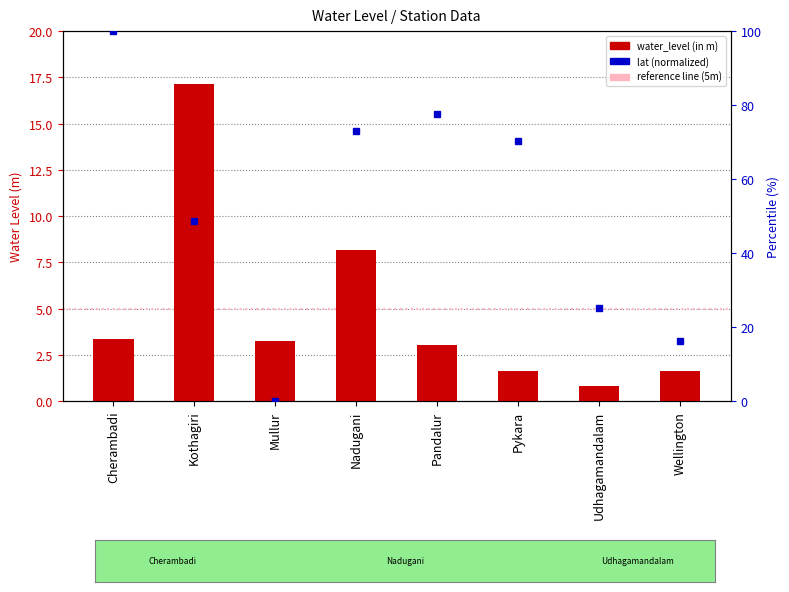

What is the sum of the lat (normalized) values at Kothagiri and Cherambadi?

148.6